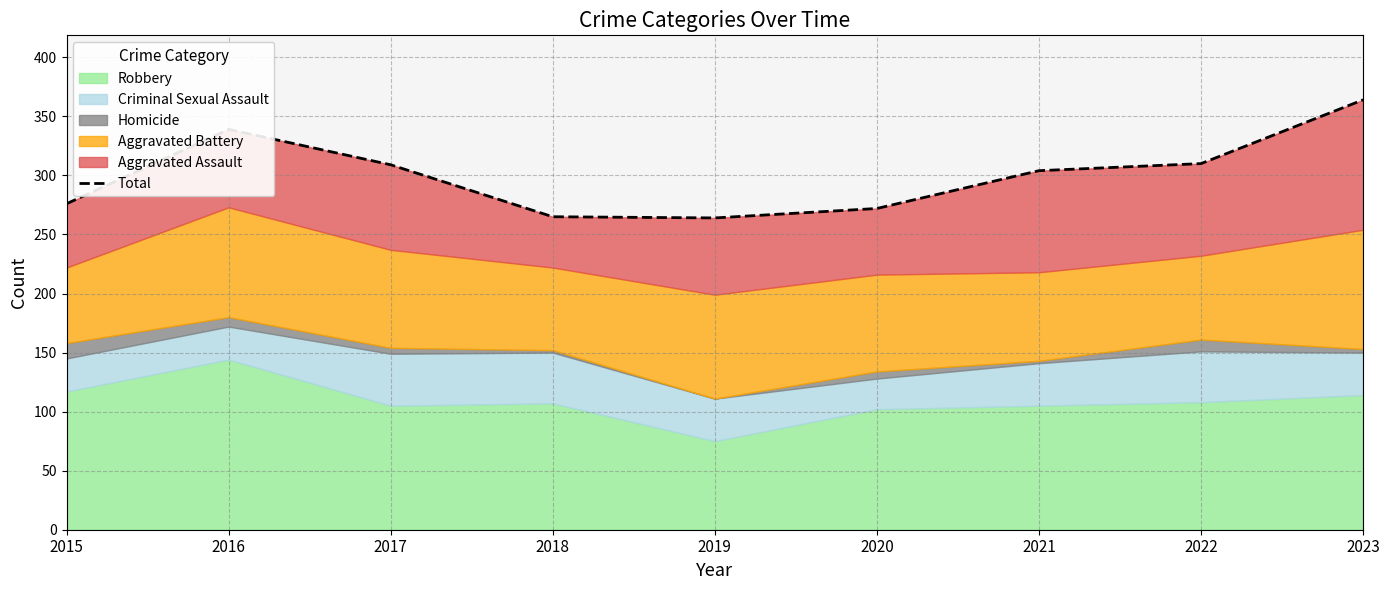

List the labels in order of value, smallest first.

2019, 2018, 2020, 2015, 2021, 2017, 2022, 2016, 2023